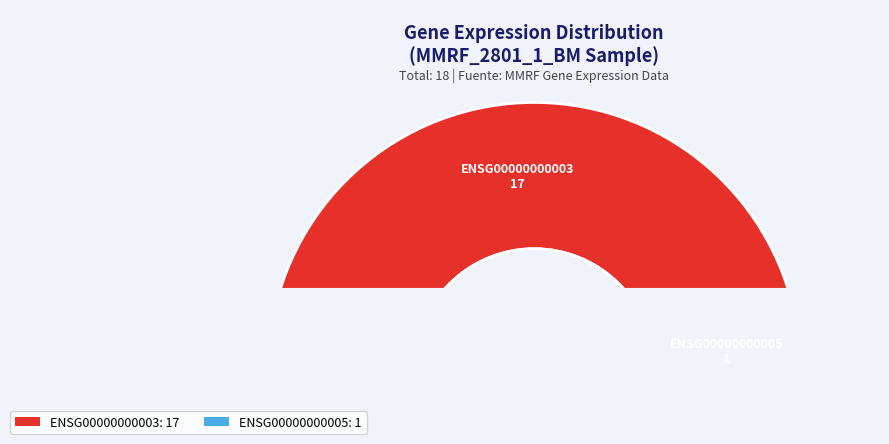

Which slice is the largest?

ENSG00000000003